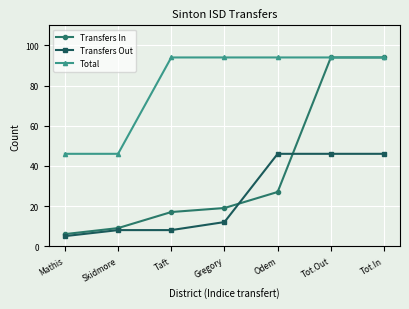

What is the minimum value for Transfers In?

6